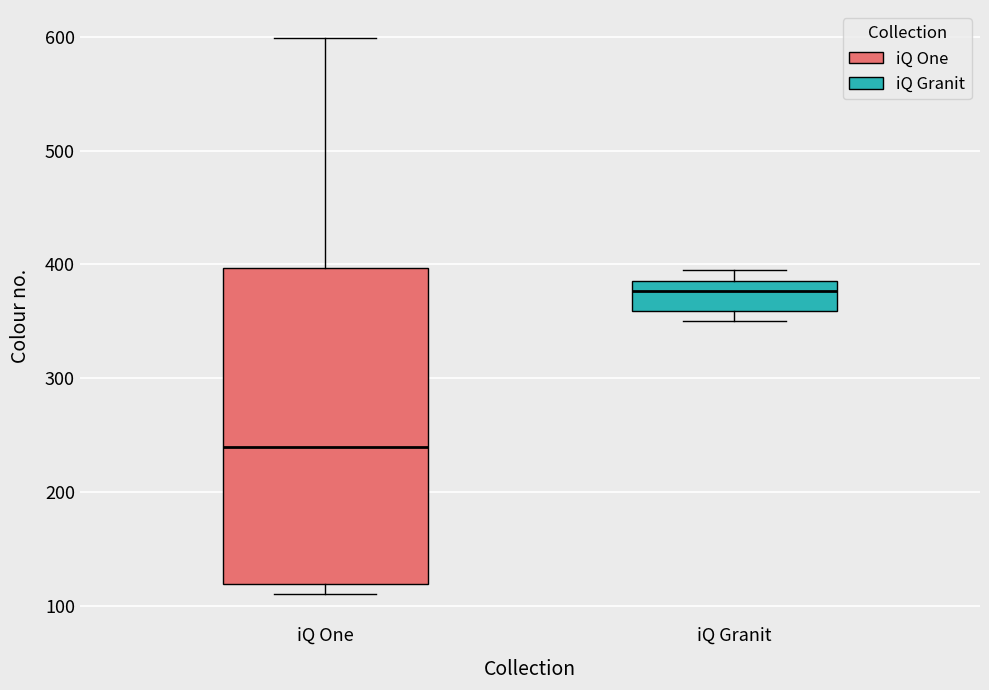

Which box's median line is the lowest?

iQ One